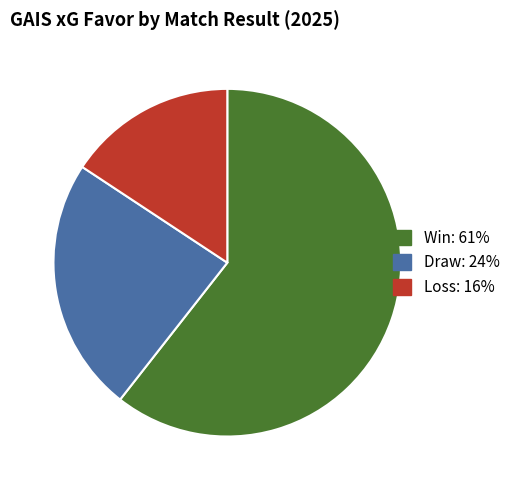

Is there any slice that represents more than half of the pie?

Yes